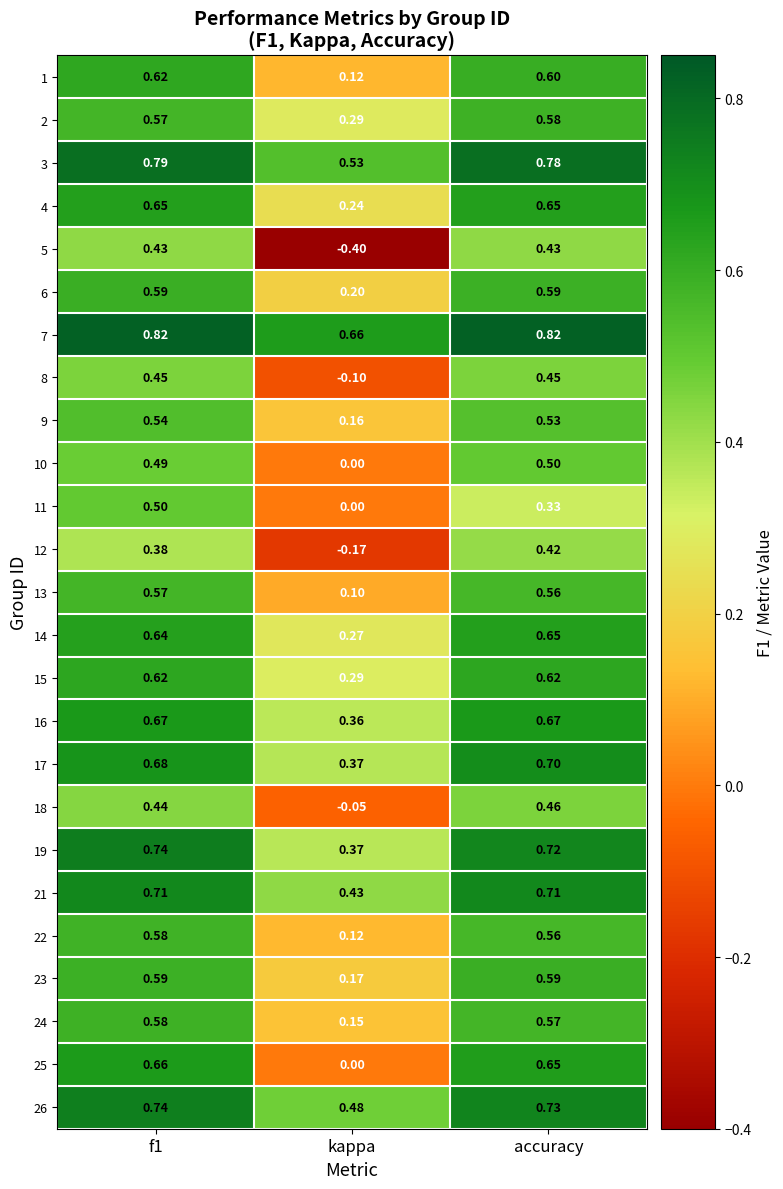

Is the value of 21 at f1 greater than the value of 25 at accuracy?

Yes